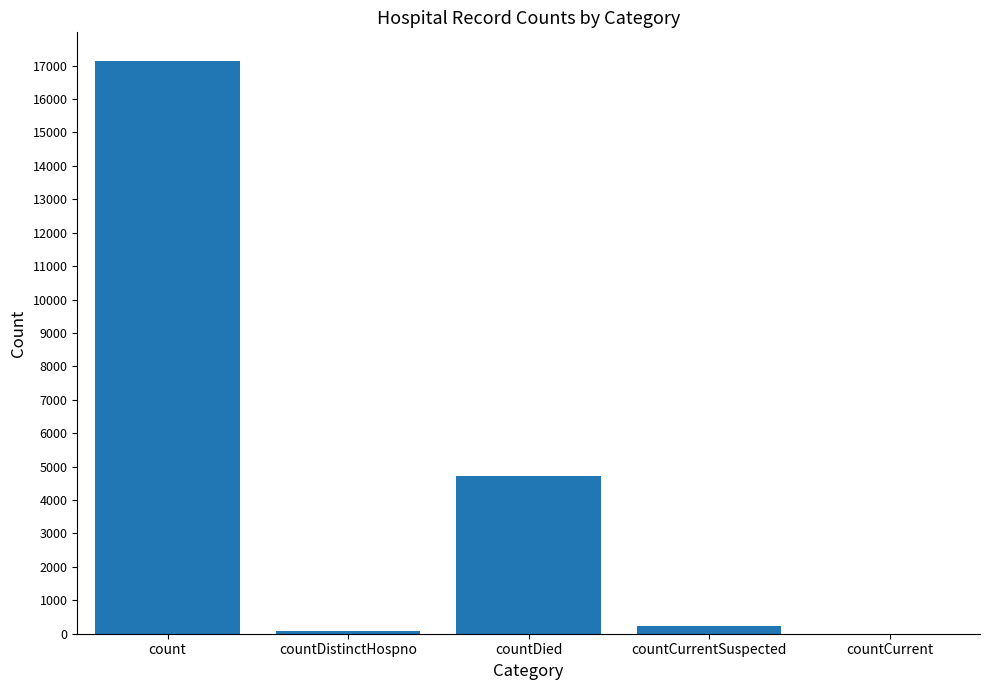

What is the sum of the values at countCurrent and countDied?

4724